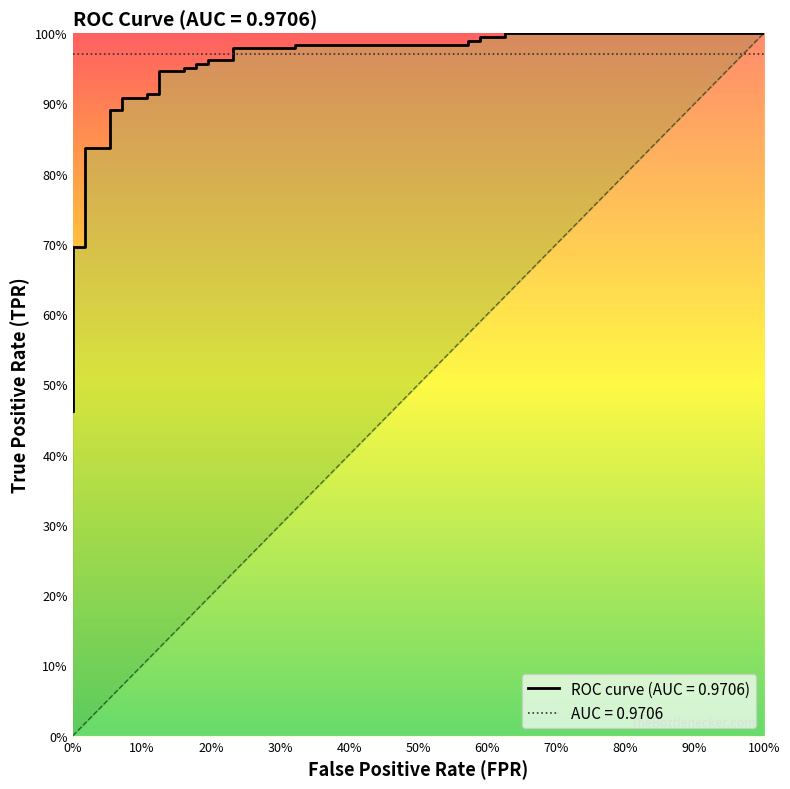

Does the chart display data point markers on the line(s)?

No